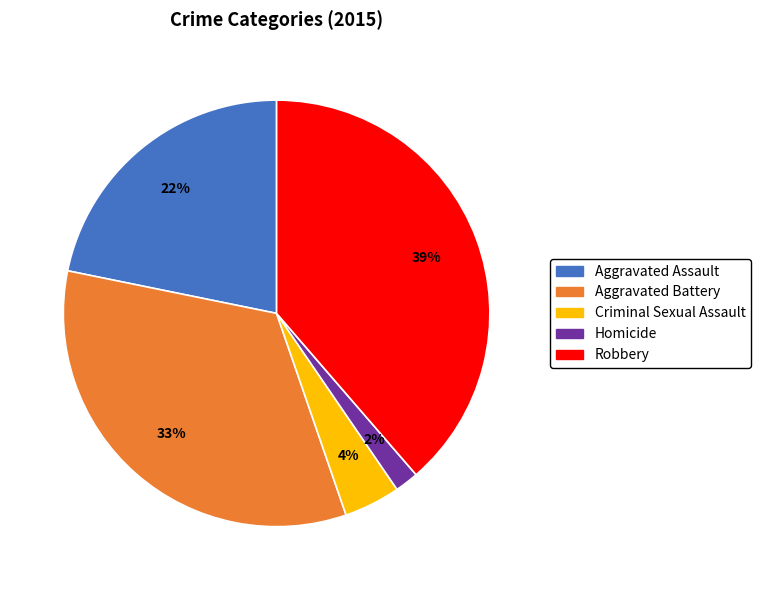

Combined, do Aggravated Assault and Aggravated Battery account for over 50%?

Yes